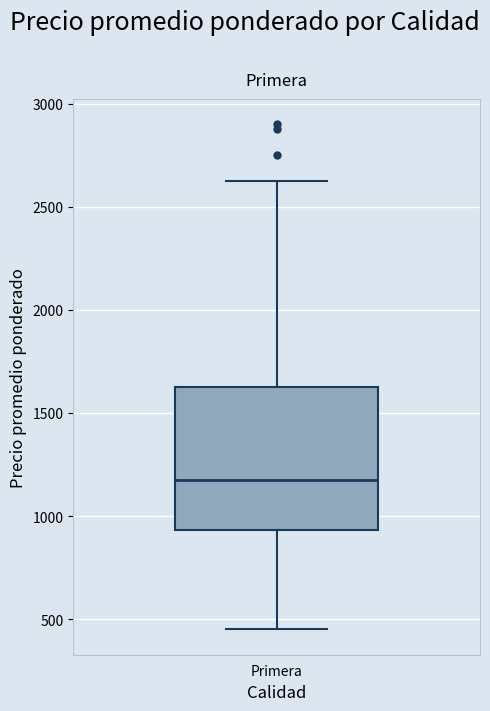

Transcribe this box plot: give where the median line is, the range the box spans, and where the two whiskers end, as read against the y-axis. The values are not printed on the chart, so give them approximately, as read against the axis.

median 1200, box 950 to 1650, whiskers 450 to 2650